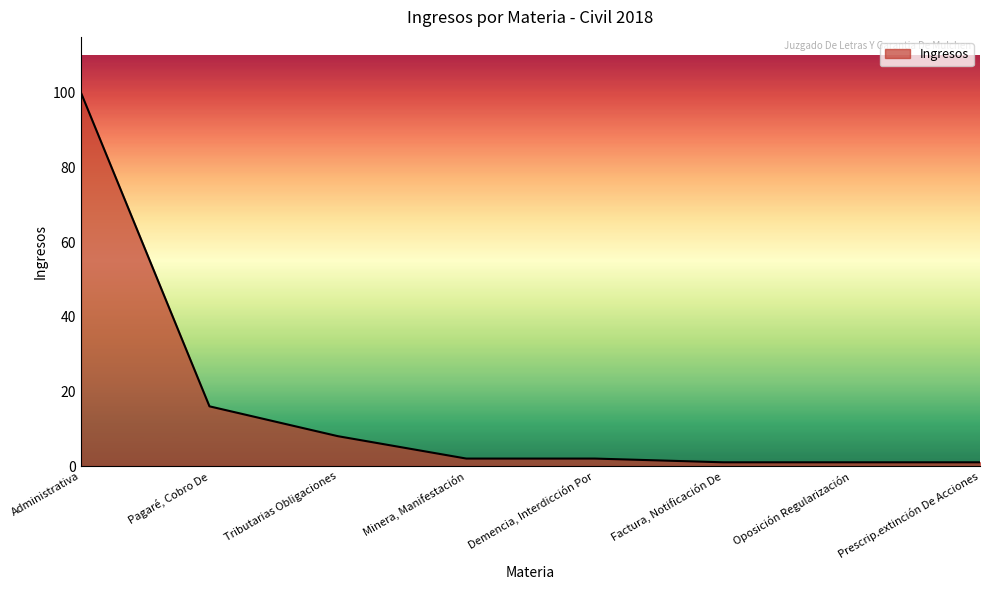

What is the change in value from Tributarias Obligaciones to Oposición Regularización?

-7